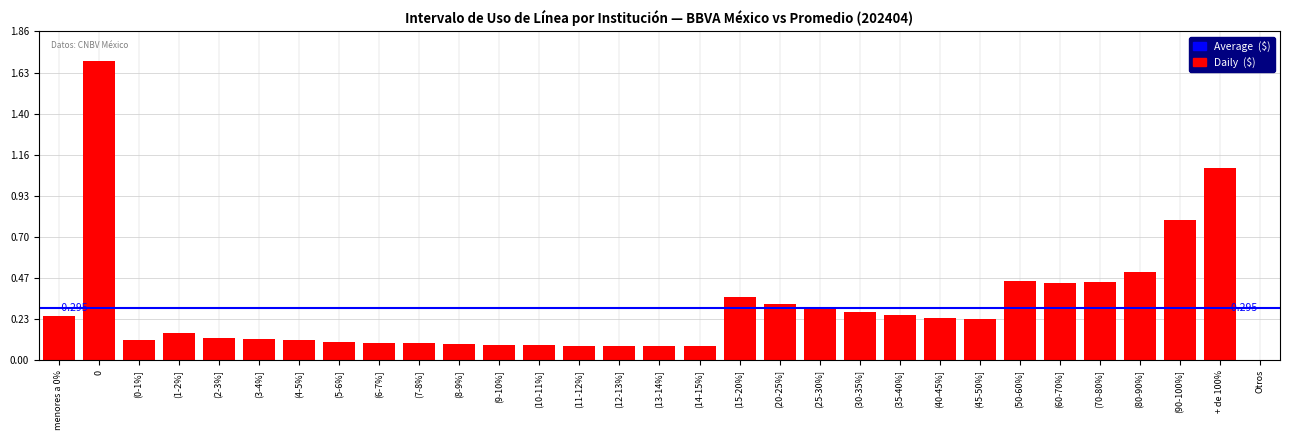

Are the bars horizontal?

No